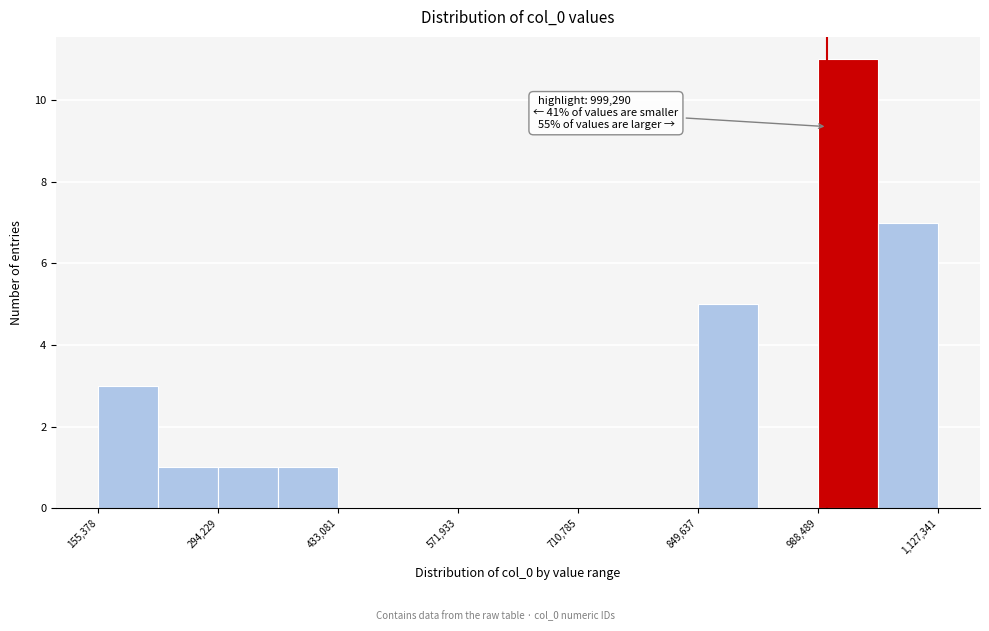

Around what value on the x-axis is the tallest bar? Give the approximate position of its centre, as read against the axis.

1020000